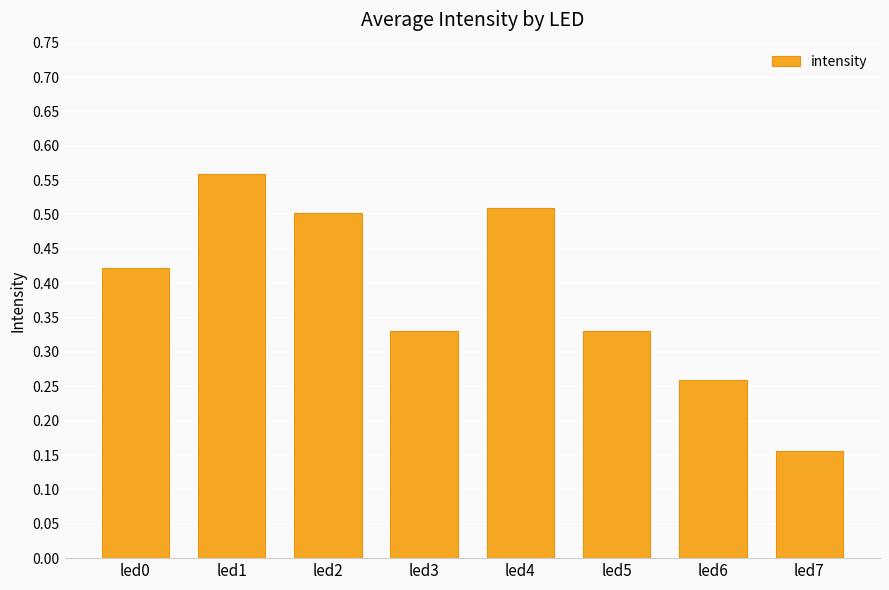

Between led6 and led3, which is larger?

led3